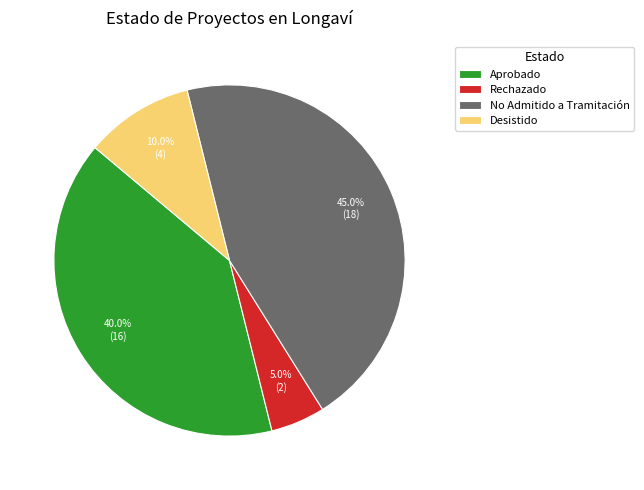

Rank the categories by value from lowest to highest.

Rechazado, Desistido, Aprobado, No Admitido a Tramitación